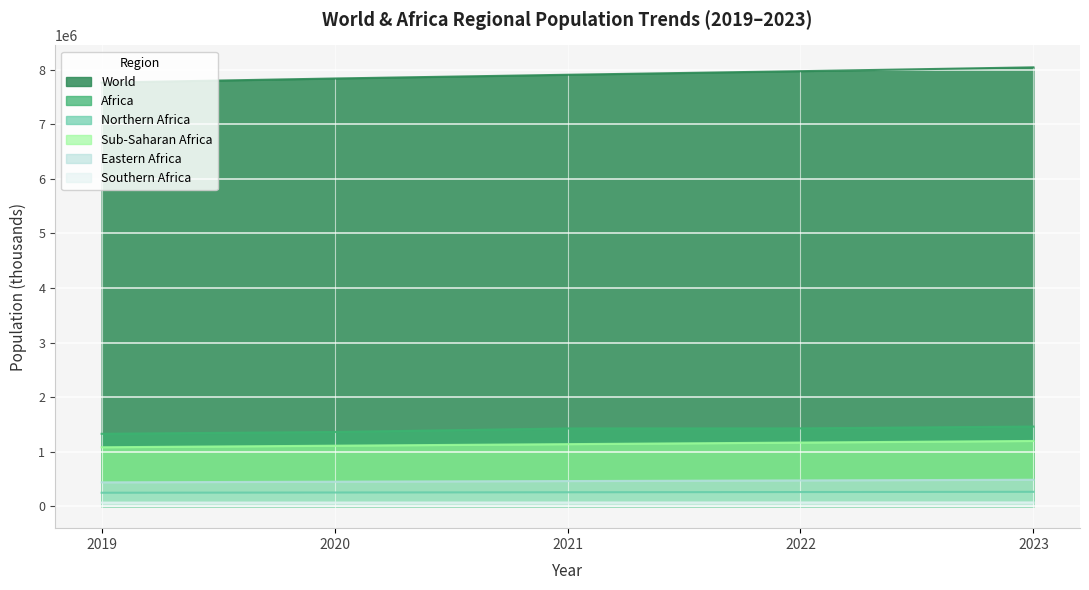

At 2023, list the series in order from smallest to largest.

Southern Africa, Northern Africa, Eastern Africa, Sub-Saharan Africa, Africa, World